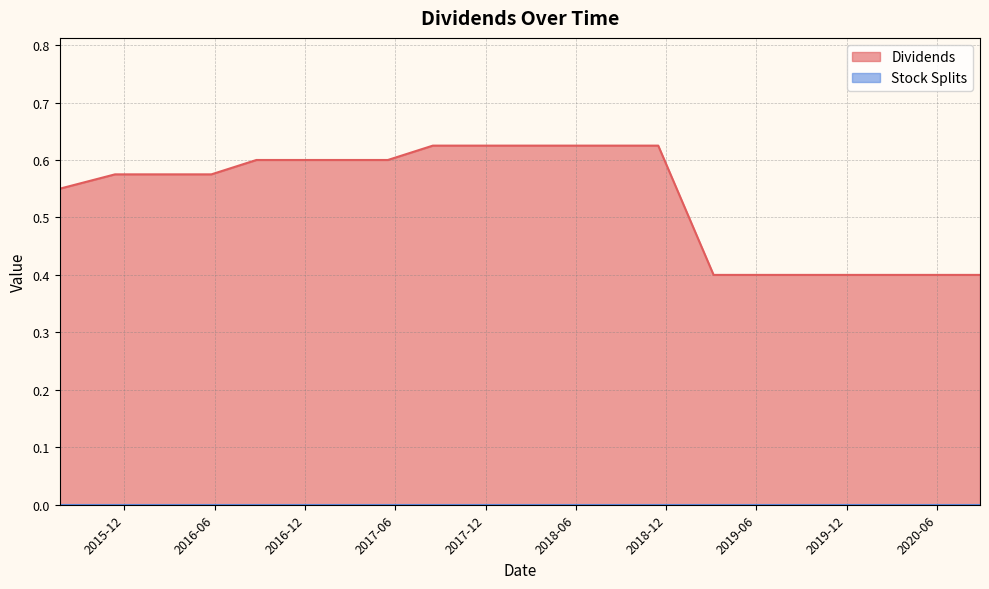

Which series has the largest total across all categories?

Dividends